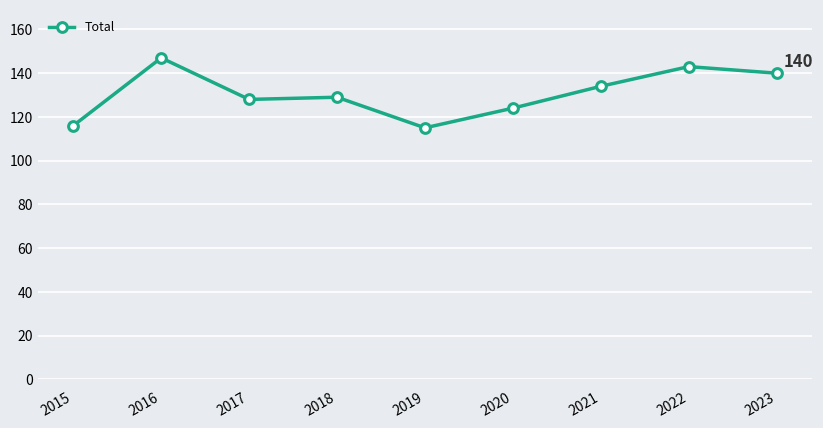

The chart shows a value of 147 at 2016. True or false?

True